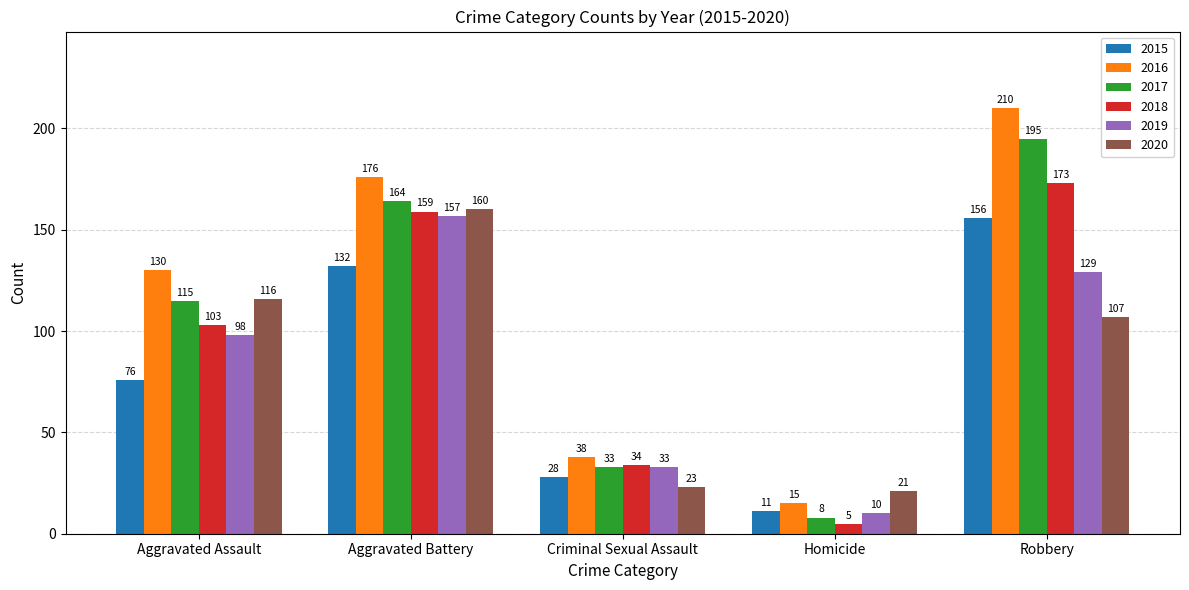

What is the difference between the highest and lowest values at Aggravated Battery?

44